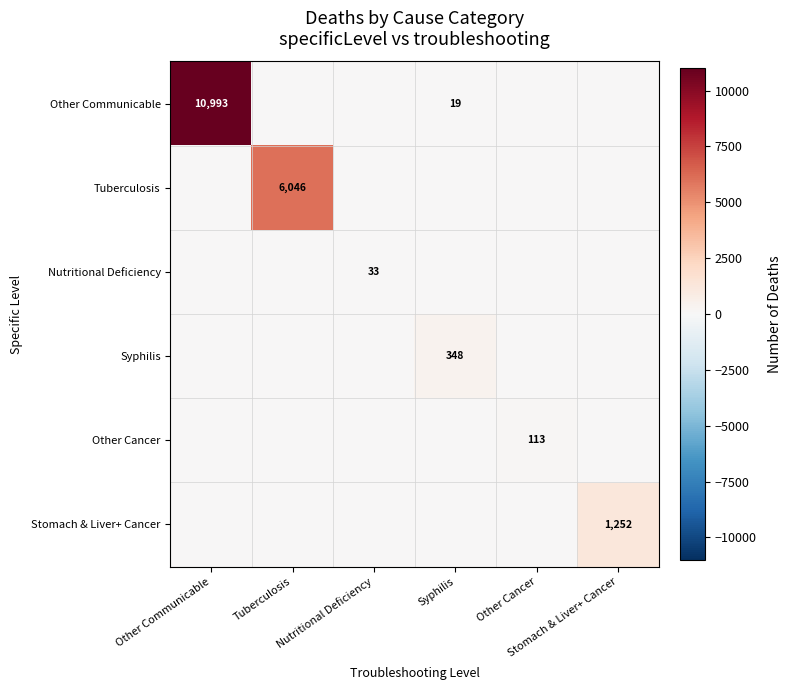

The Nutritional Deficiency series shows 0 at Other Communicable. True or false?

True